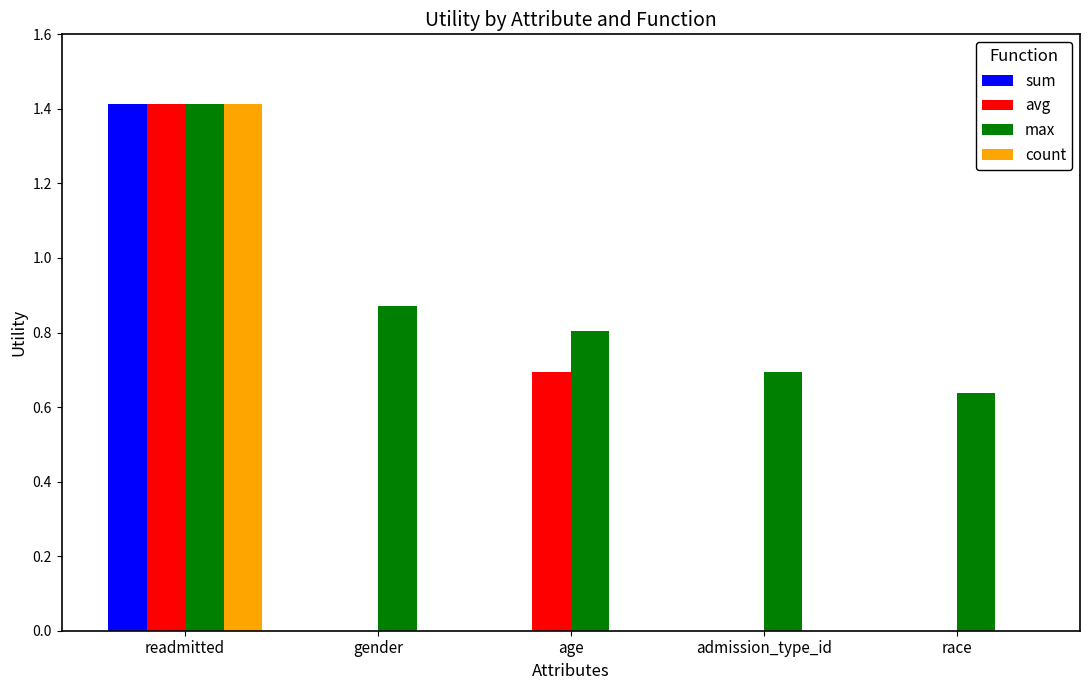

What value does the avg series have at readmitted?

1.4